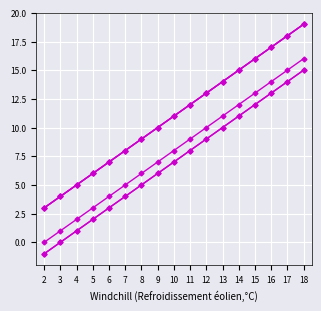

Is this an area chart (filled region under the line)?

No